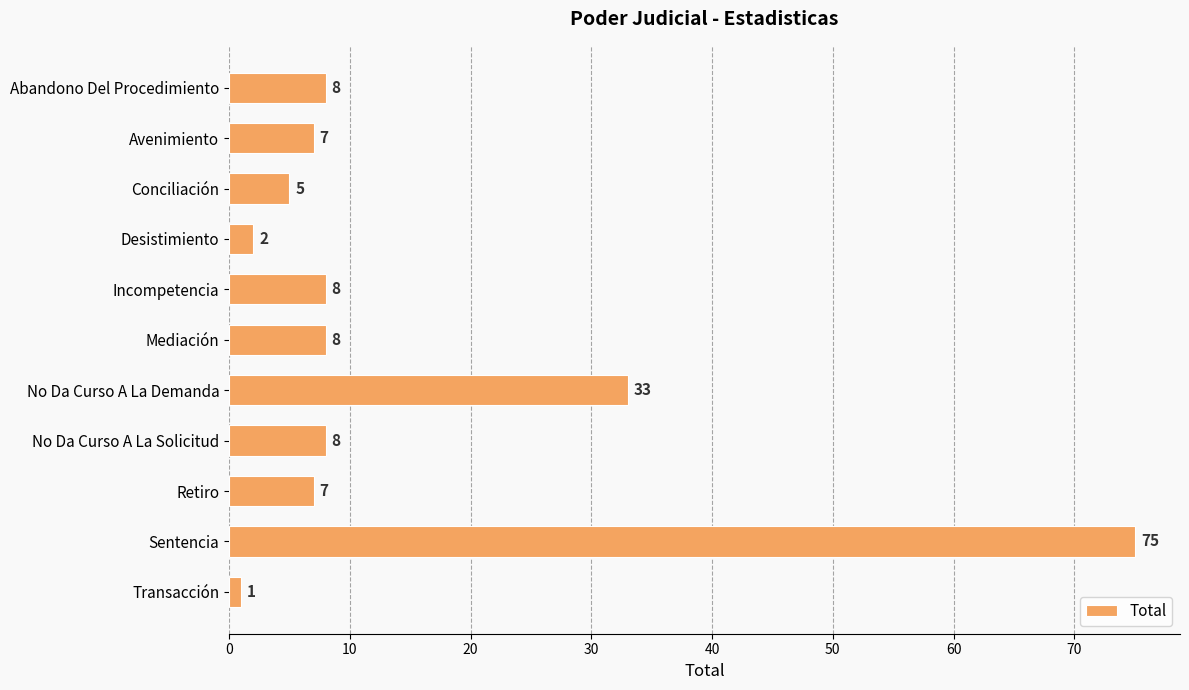

Is it true that the value at Incompetencia is 4?

False